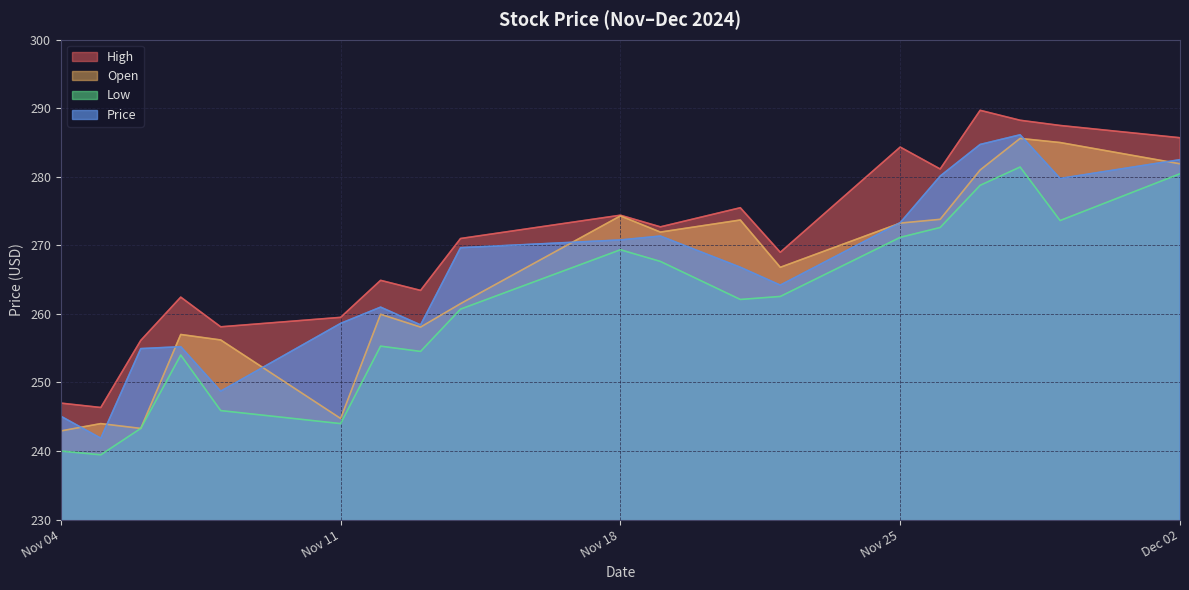

What are all the series names shown in the legend?

High, Open, Low, Price